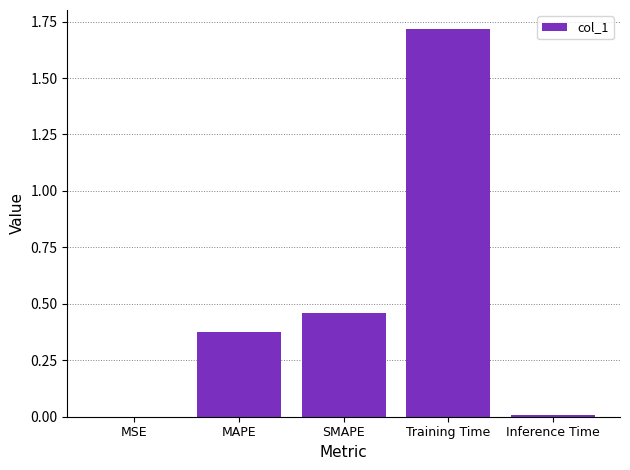

True or false: the data shows 1.0 at Training Time.

False